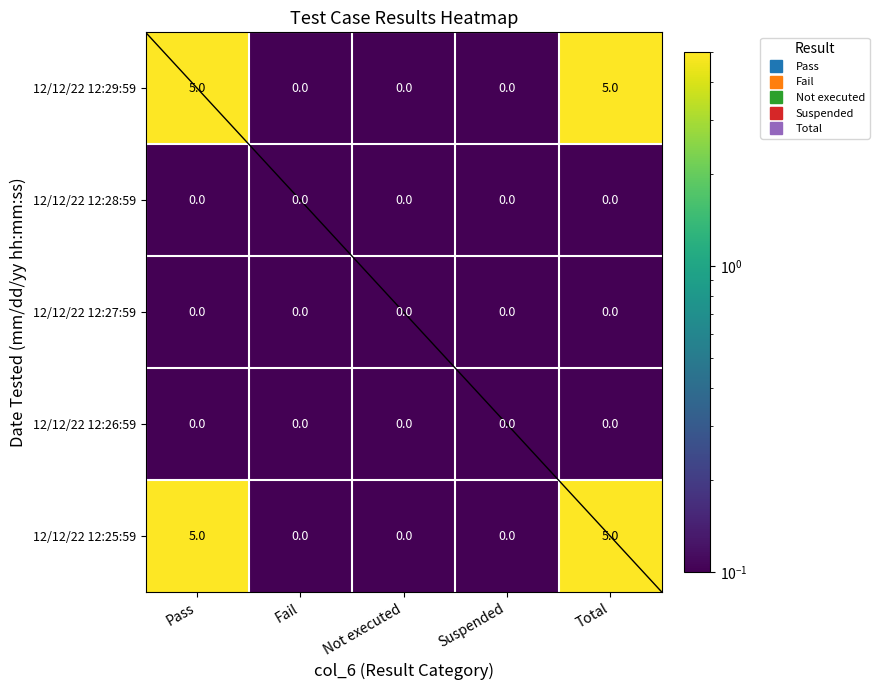

What is the total value across all series at Suspended?

0